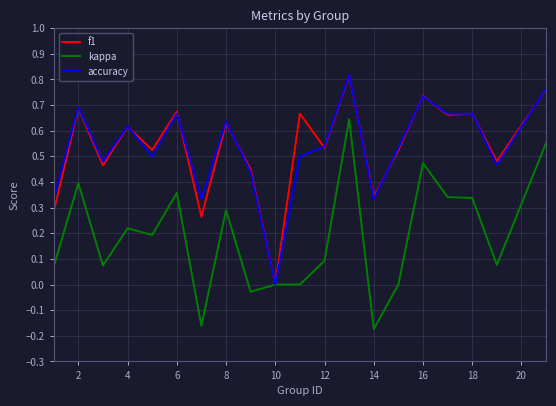

At which label does f1 reach its minimum?

10